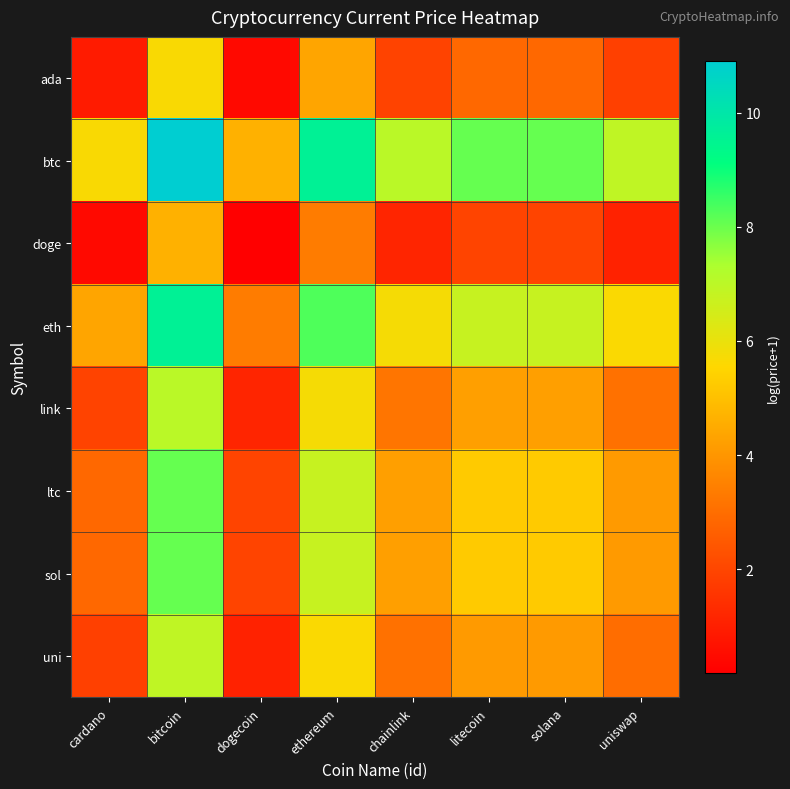

Reading left to right, extract all data points from this chart.

ada: cardano=0.9	bitcoin=5.7	dogecoin=0.4	ethereum=4.4	chainlink=1.9	litecoin=2.9	solana=2.9	uniswap=1.8
btc: cardano=5.7	bitcoin=10.9	dogecoin=4.7	ethereum=9.6	chainlink=7.0	litecoin=8.1	solana=8.1	uniswap=6.9
doge: cardano=0.4	bitcoin=4.7	dogecoin=0.2	ethereum=3.4	chainlink=1.2	litecoin=2.0	solana=2.0	uniswap=1.1
eth: cardano=4.4	bitcoin=9.6	dogecoin=3.4	ethereum=8.3	chainlink=5.7	litecoin=6.8	solana=6.8	uniswap=5.6
link: cardano=1.9	bitcoin=7.0	dogecoin=1.2	ethereum=5.7	chainlink=3.2	litecoin=4.2	solana=4.2	uniswap=3.1
ltc: cardano=2.9	bitcoin=8.1	dogecoin=2.0	ethereum=6.8	chainlink=4.2	litecoin=5.2	solana=5.2	uniswap=4.1
sol: cardano=2.9	bitcoin=8.1	dogecoin=2.0	ethereum=6.8	chainlink=4.2	litecoin=5.2	solana=5.2	uniswap=4.1
uni: cardano=1.8	bitcoin=6.9	dogecoin=1.1	ethereum=5.6	chainlink=3.1	litecoin=4.1	solana=4.1	uniswap=3.0